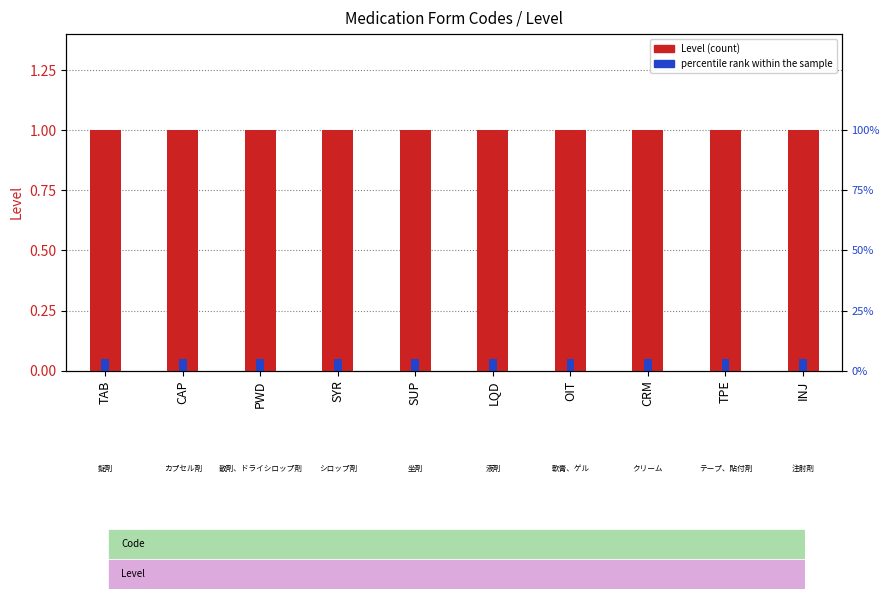

Reading left to right, transcribe all the data shown in this chart.

Level: 1.0	1.0	1.0	1.0	1.0	1.0	1.0	1.0	1.0	1.0
percentile rank within the sample: 0.1	0.1	0.1	0.1	0.1	0.1	0.1	0.1	0.1	0.1